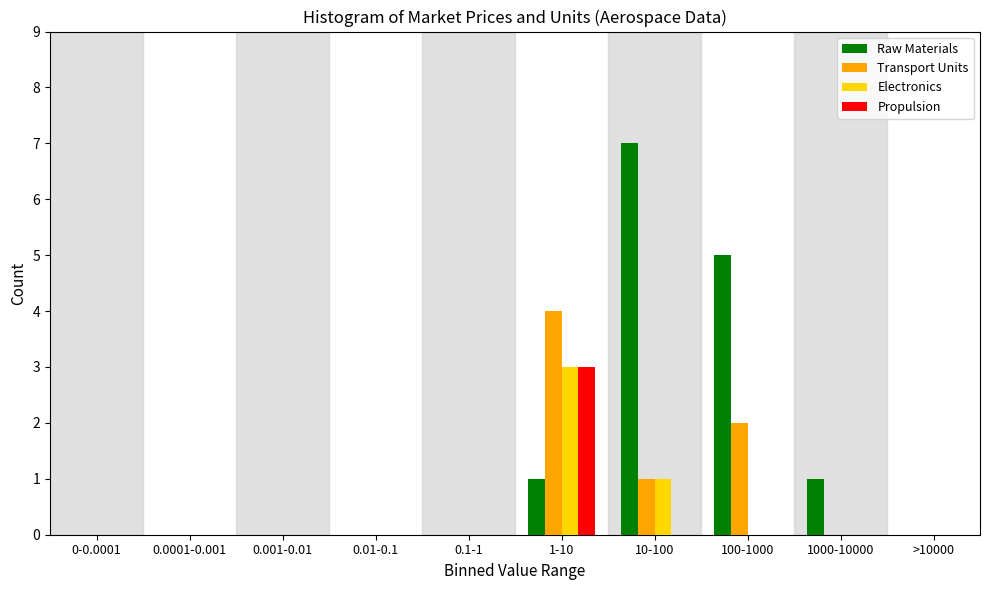

Between 0.1-1 and 10-100, which series saw the biggest shift?

Raw Materials